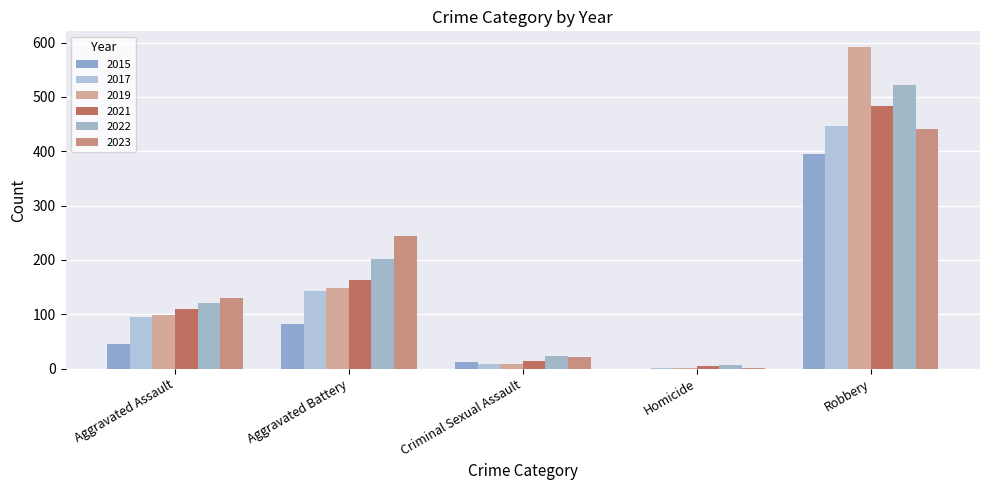

Reading left to right, extract all data points from this chart.

2015: Aggravated Assault=46	Aggravated Battery=82	Criminal Sexual Assault=12	Homicide=0	Robbery=395
2017: Aggravated Assault=95	Aggravated Battery=142	Criminal Sexual Assault=8	Homicide=1	Robbery=446
2019: Aggravated Assault=98	Aggravated Battery=148	Criminal Sexual Assault=8	Homicide=2	Robbery=591
2021: Aggravated Assault=110	Aggravated Battery=163	Criminal Sexual Assault=14	Homicide=5	Robbery=484
2022: Aggravated Assault=121	Aggravated Battery=202	Criminal Sexual Assault=24	Homicide=6	Robbery=521
2023: Aggravated Assault=130	Aggravated Battery=244	Criminal Sexual Assault=22	Homicide=2	Robbery=440